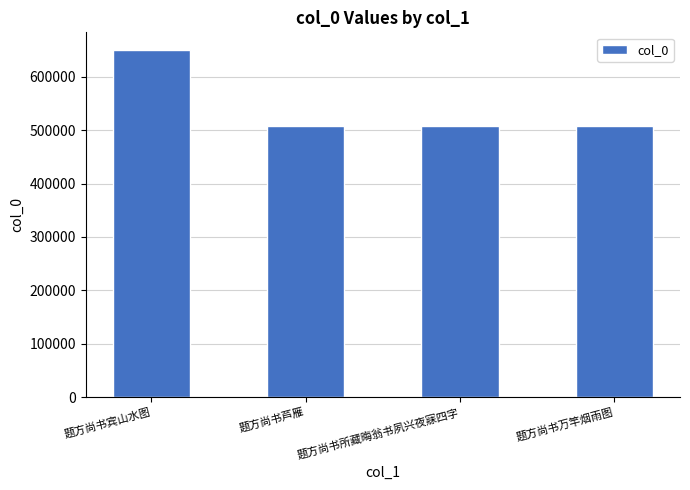

The chart shows a value of 205096 at 题方尚书万竿烟雨图. True or false?

False